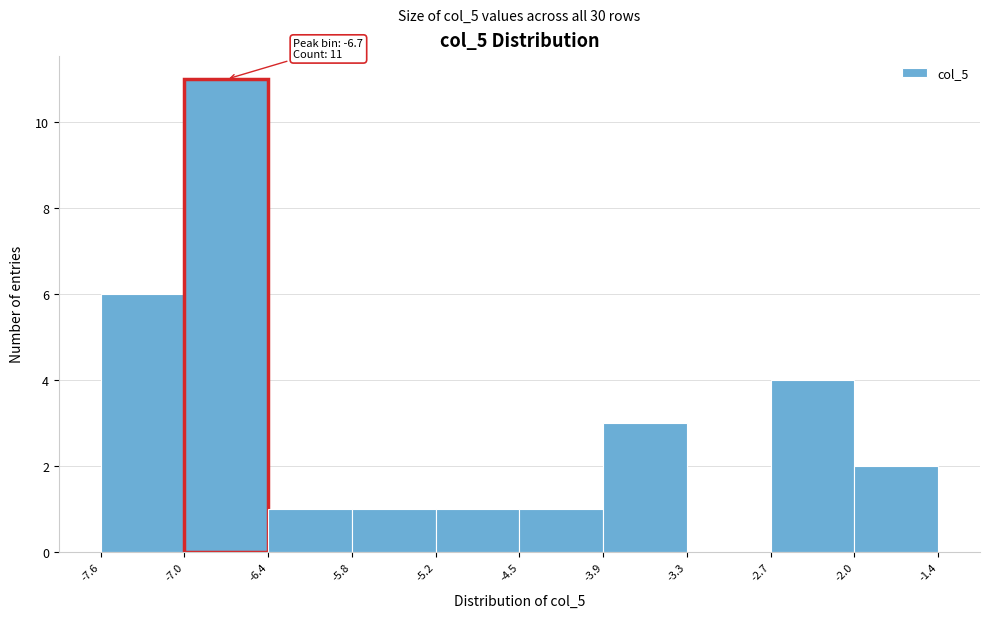

Over which range of the x-axis is the bar tallest?

-7.0 to -6.4